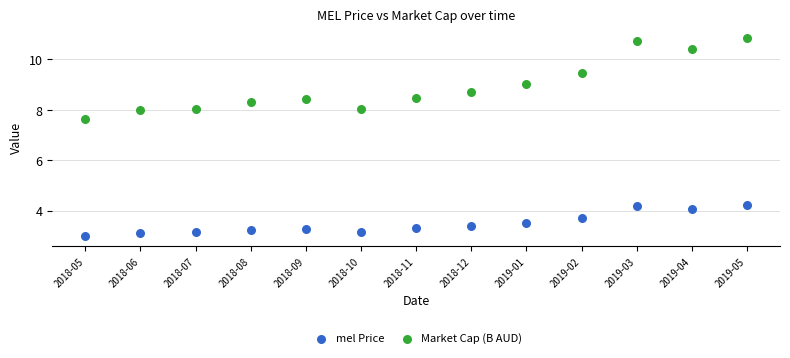

Which series contains the highest Y value?

Market Cap (B AUD)